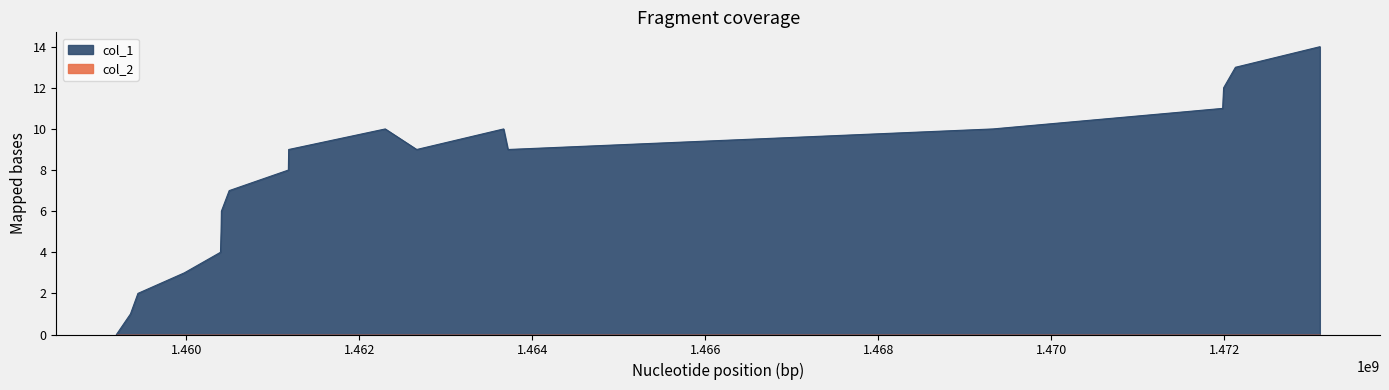

Reading left to right, what are all the values shown in this chart?

1459191832=0	1459353832=1	1459440220=2	1459976654=3	1460394240=4	1460401442=5	1460405040=6	1460495045=7	1461179043=8	1461182639=9	1462298651=10	1462662250=9	1463666640=10	1463717034=9	1469322241=10	1471979045=11	1471989862=12	1472126641=13	1473102262=14